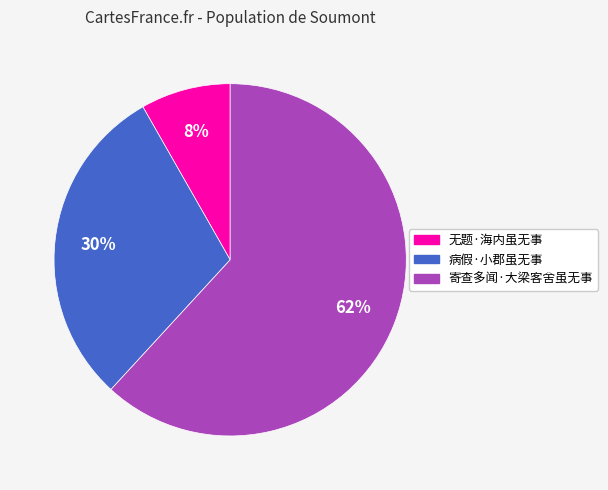

Does any single category account for the majority?

Yes